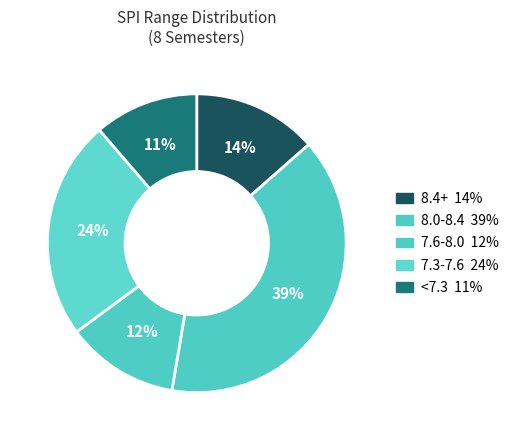

How many segments does this pie chart have?

5